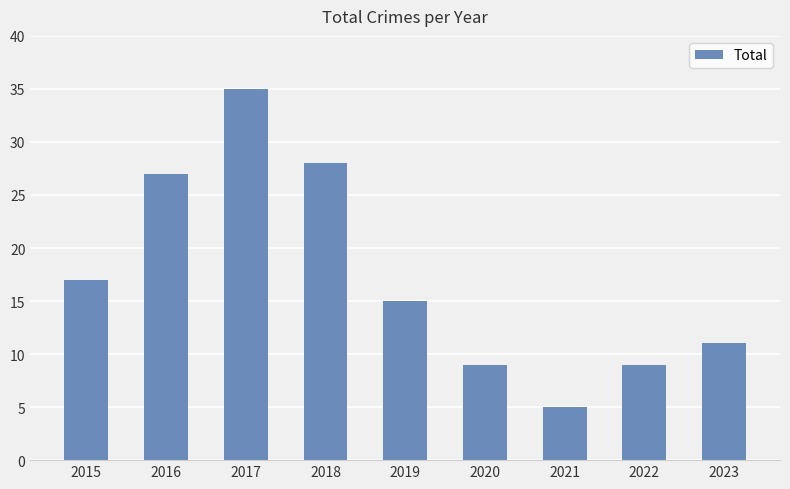

Reading right to left, list all the values displayed in this chart.

2023=11	2022=9	2021=5	2020=9	2019=15	2018=28	2017=35	2016=27	2015=17